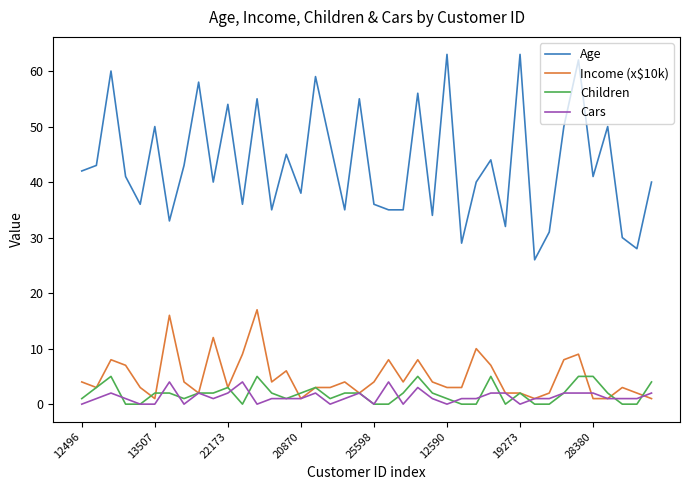

Which series has the widest spread of values?

Age